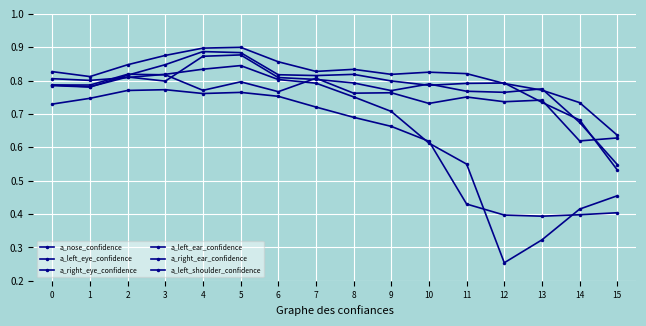

How many lines are shown in the chart?

6